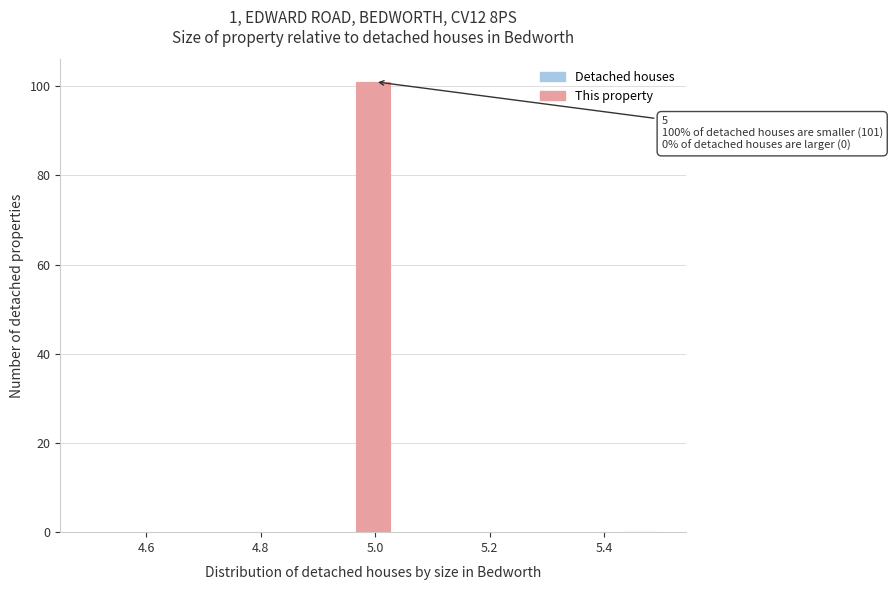

Around what value on the x-axis is the tallest bar? Give the approximate position of its centre, as read against the axis.

5.00